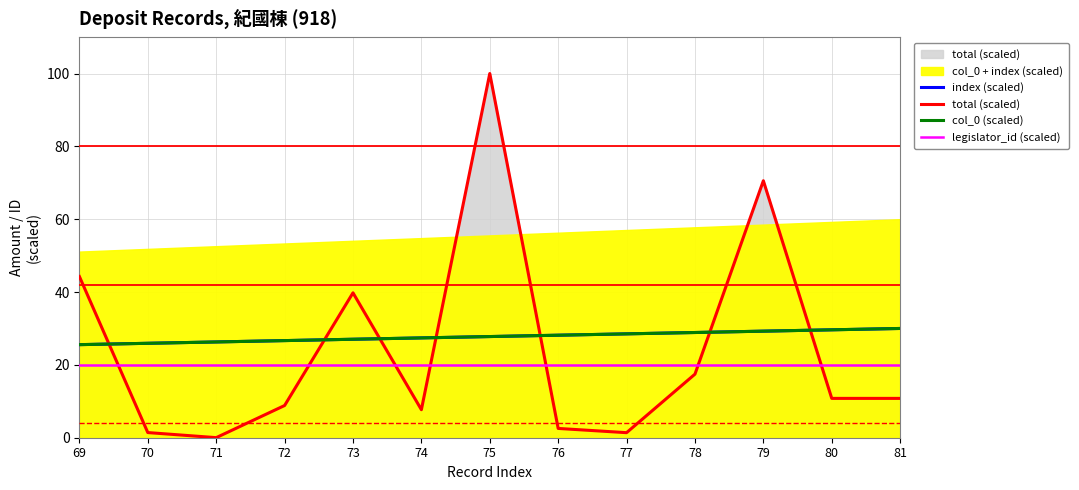

The value of col_0 (scaled) at 72 is 26.7. True or false?

True